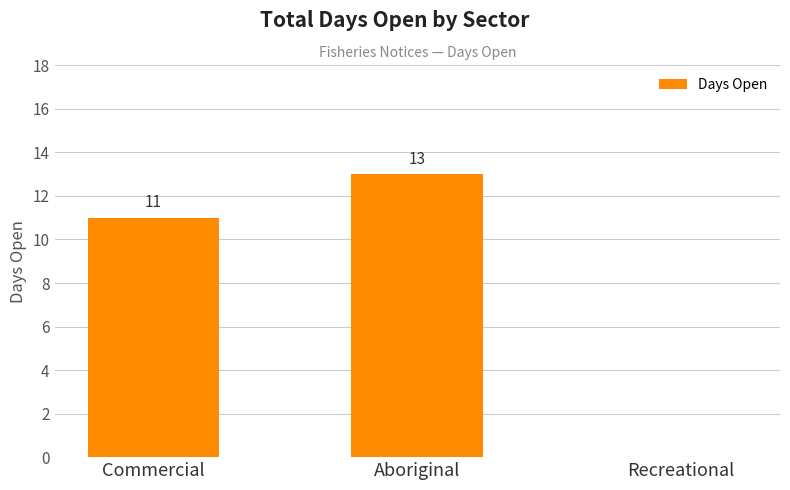

How many categories are shown in the chart?

3